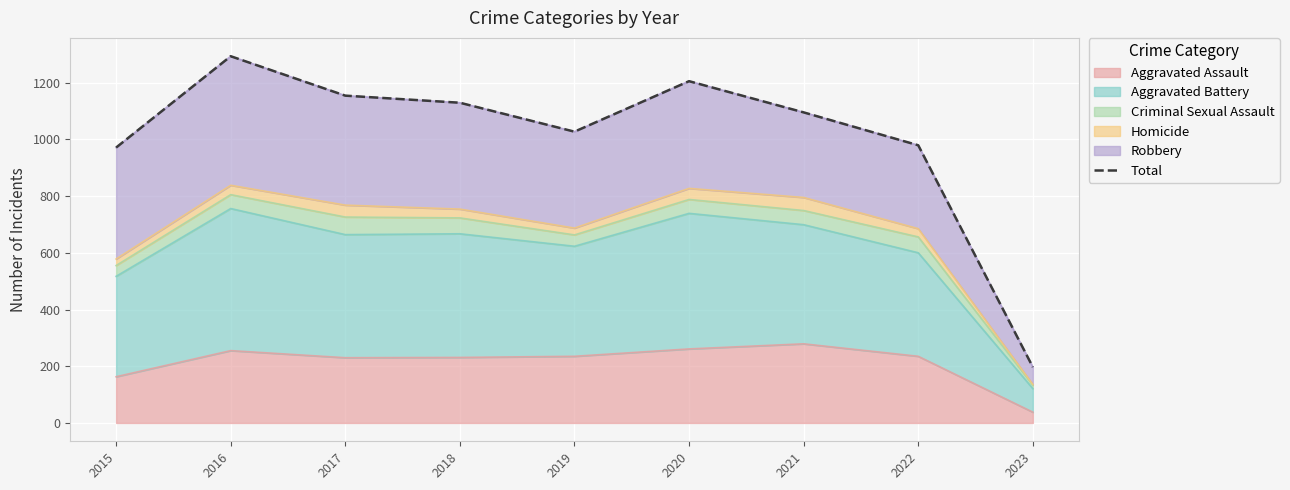

List the labels in order of value, largest first.

2016, 2020, 2017, 2018, 2021, 2019, 2022, 2015, 2023